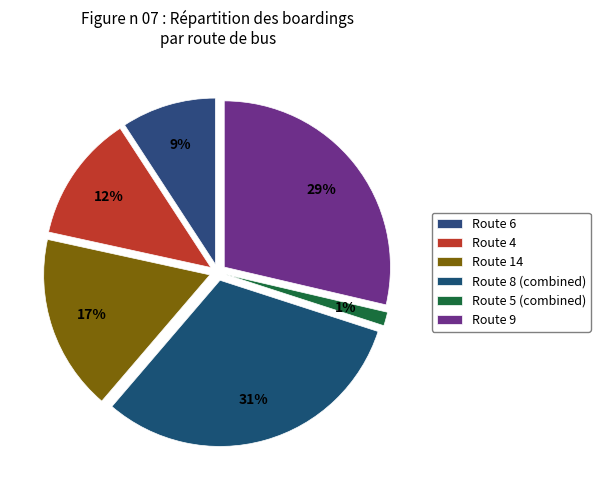

Is Route 9 the majority of the pie?

No